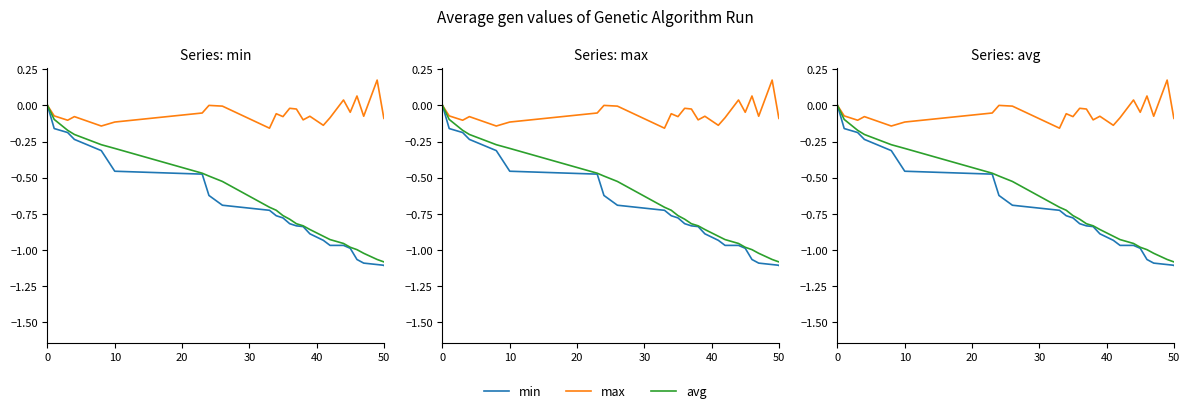

Which series has the widest spread of values?

min